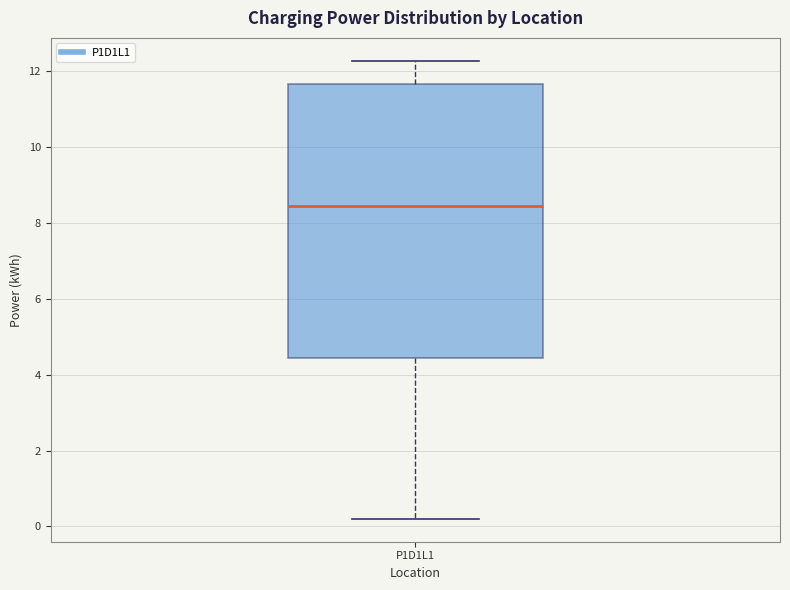

Where does the upper whisker of the box for P1D1L1 end on the y-axis? The values are not printed on the chart, so give them approximately, as read against the axis.

12.2